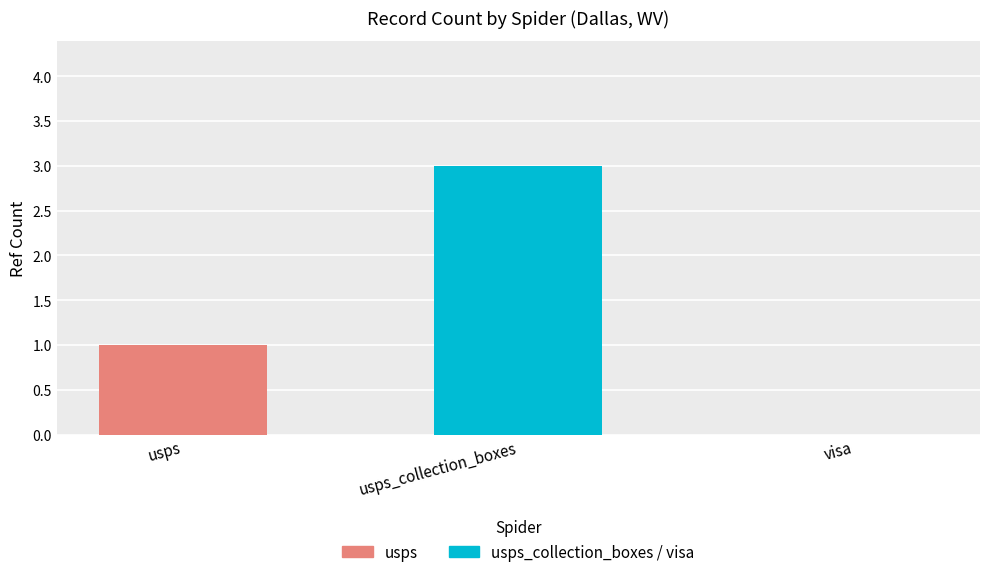

How many bars are there in total?

2